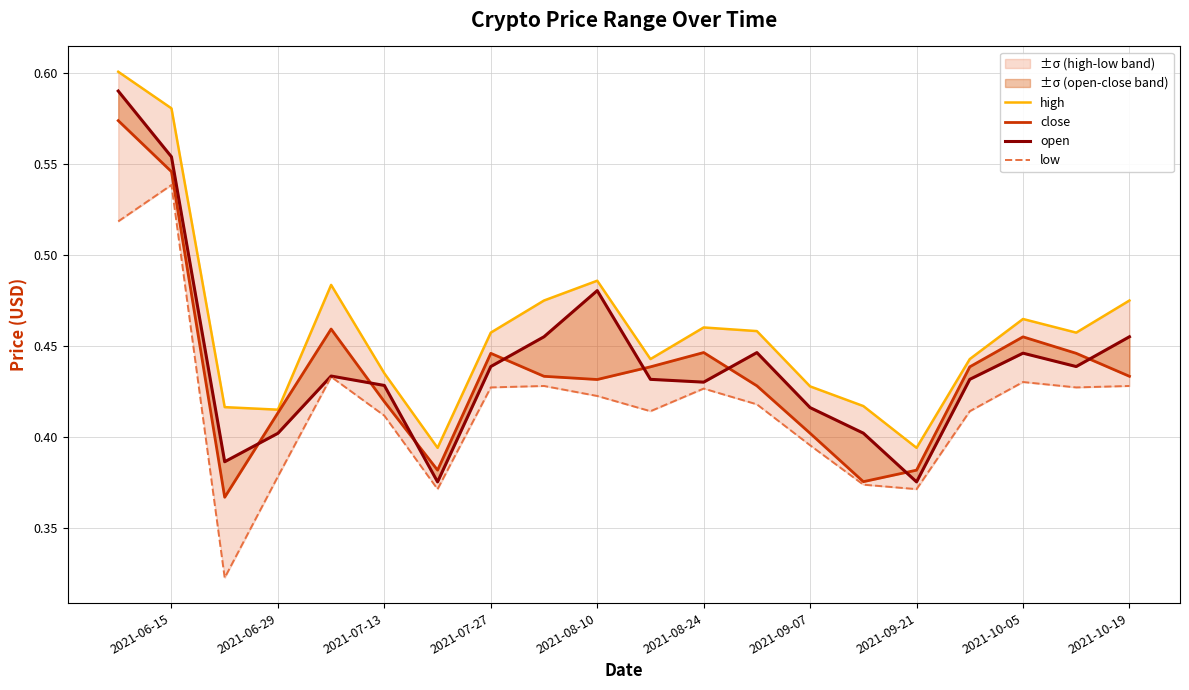

In high, how many points are lower than both neighbors (excluding endpoints)?

5